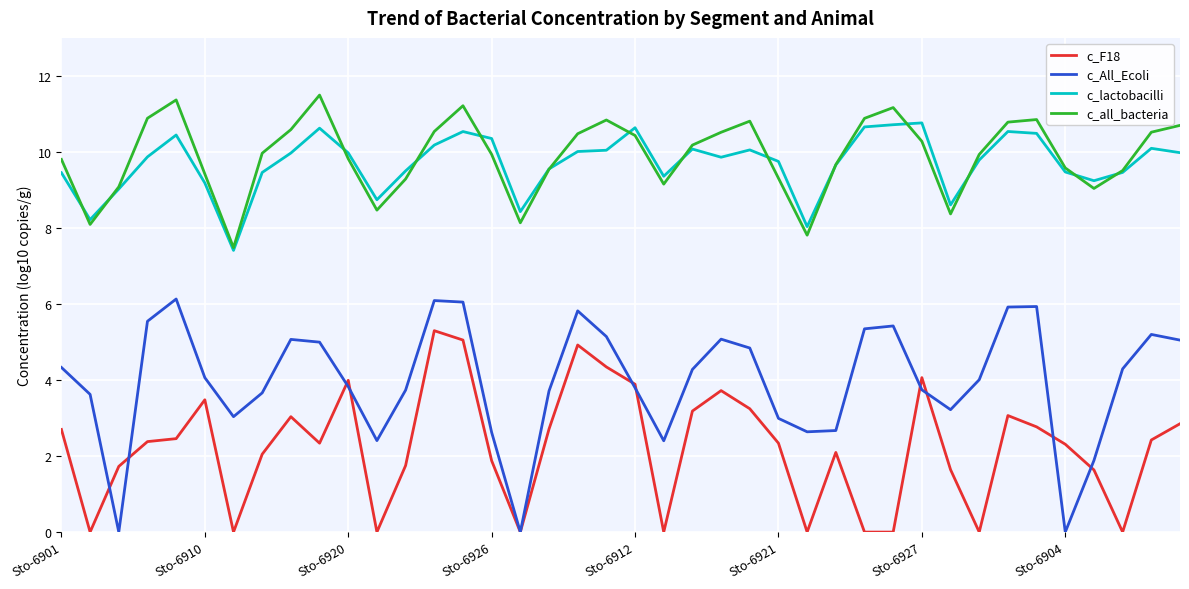

True or false: c_F18 and c_lactobacilli cross at least once.

False